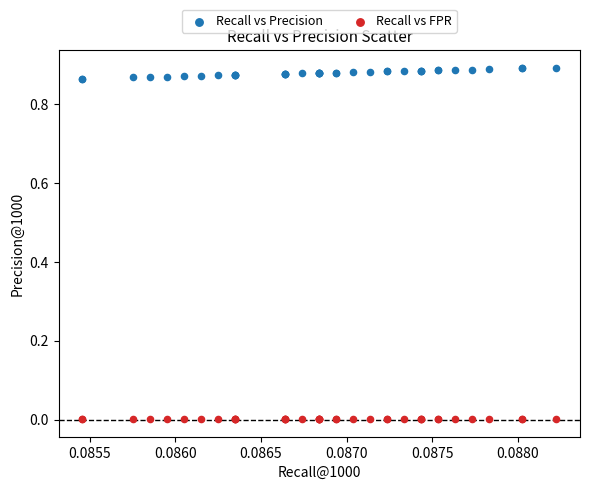

Which series reaches the minimum Y coordinate?

Recall vs FPR